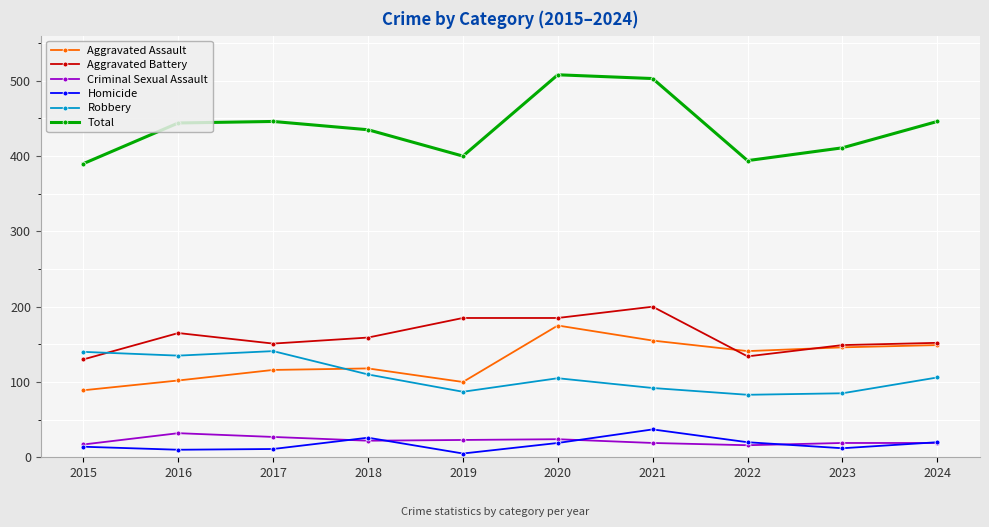

What is the spread (max minus min) of values at 2015?

376